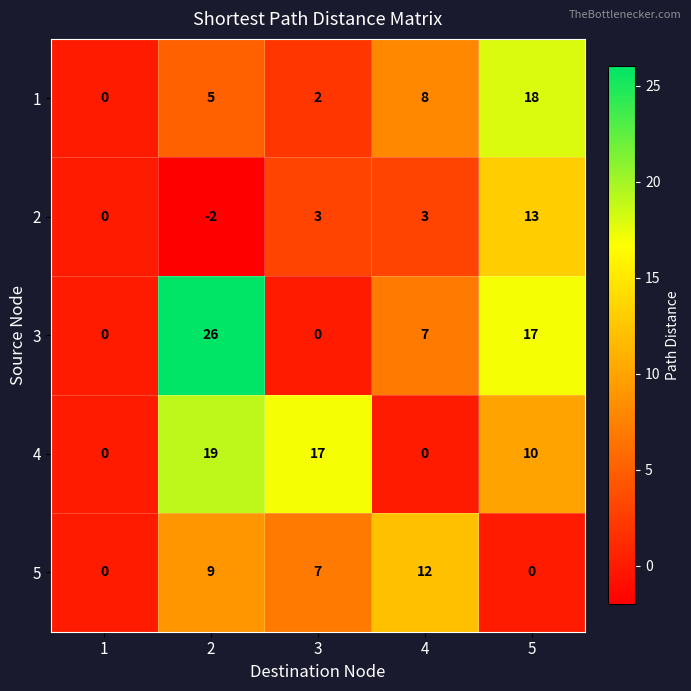

How many data points in 3 are less than 7?

2